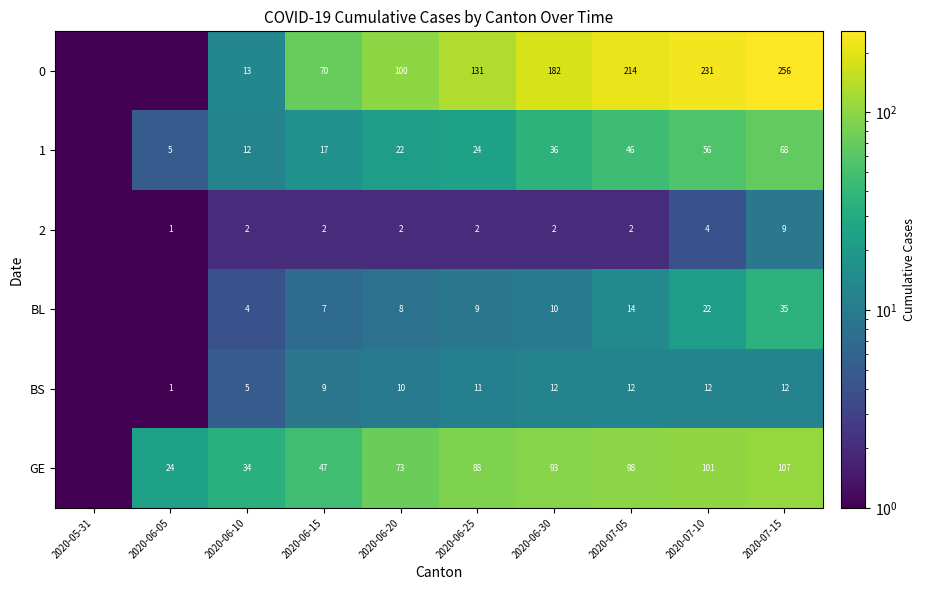

What is the difference between the BL values at 2020-06-20 and 2020-06-25?

1.0